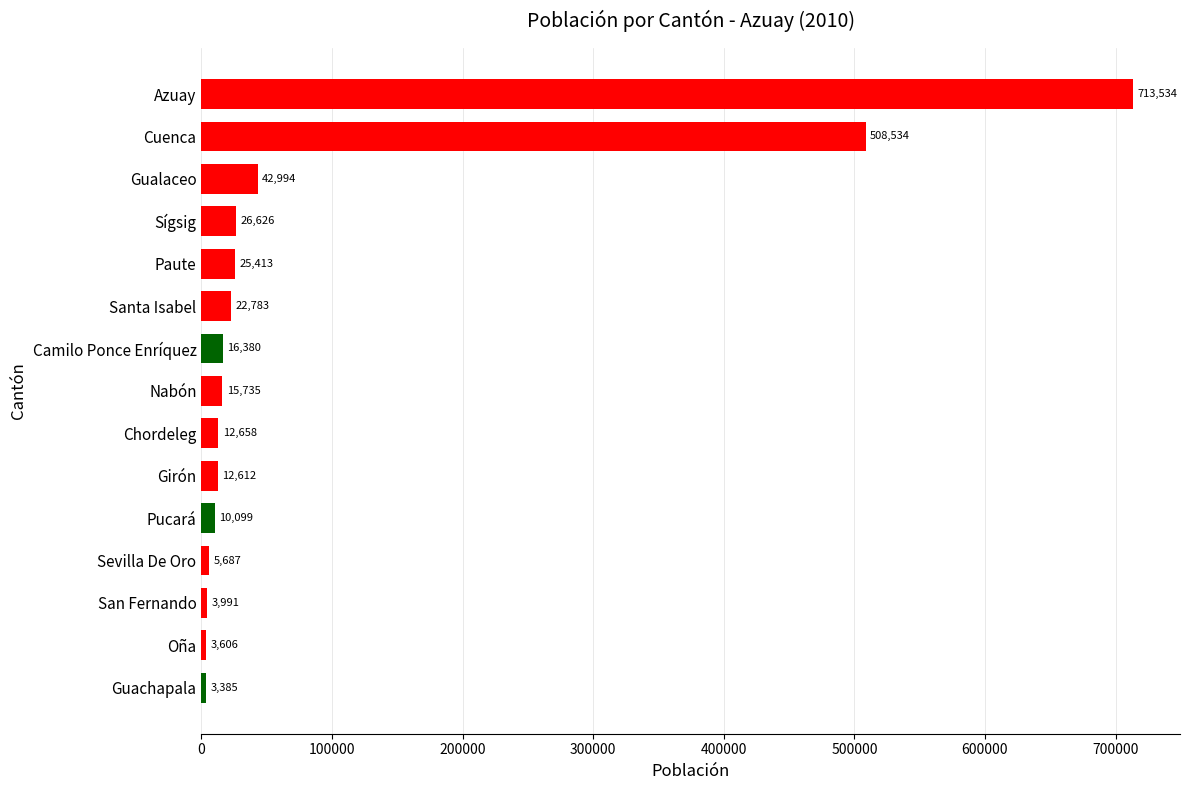

The value at Sígsig is 26626. True or false?

True